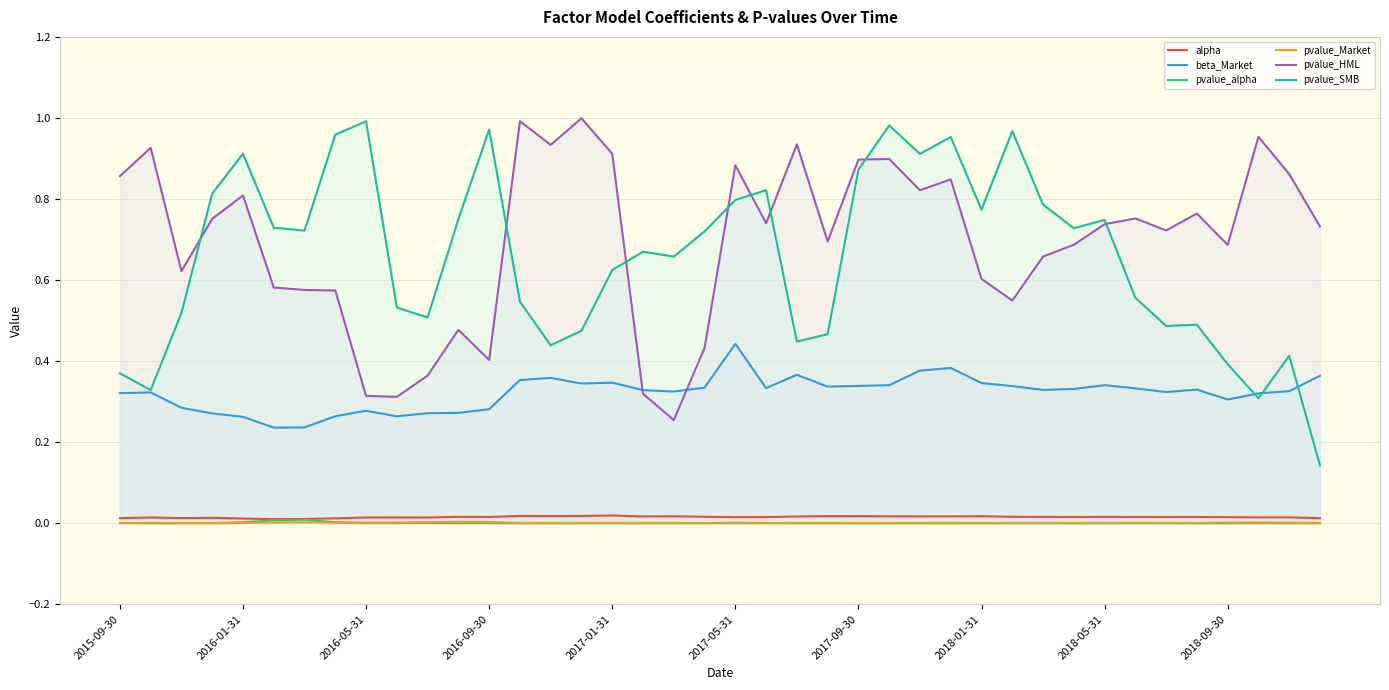

Which category has the highest value in the pvalue_HML series?

15